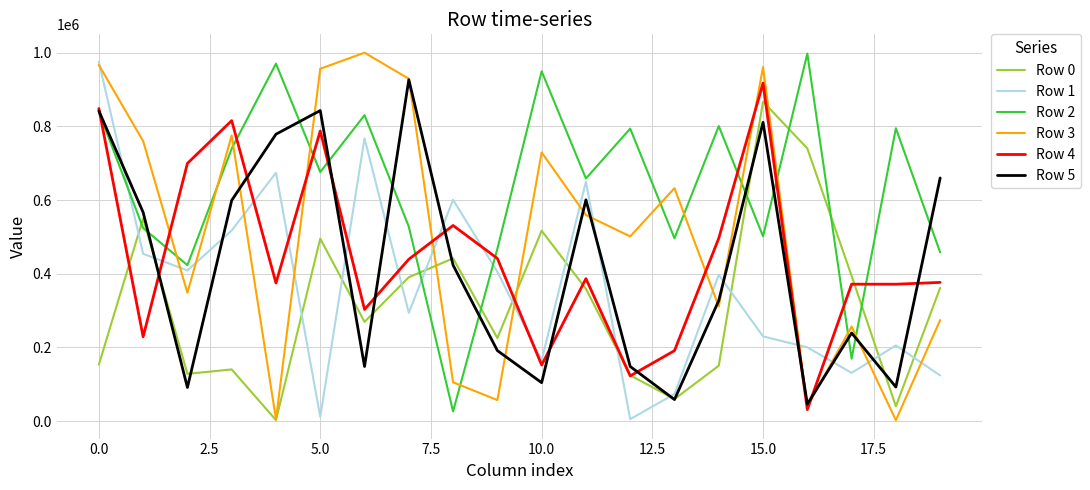

What is the maximum value shown in the chart?

999796